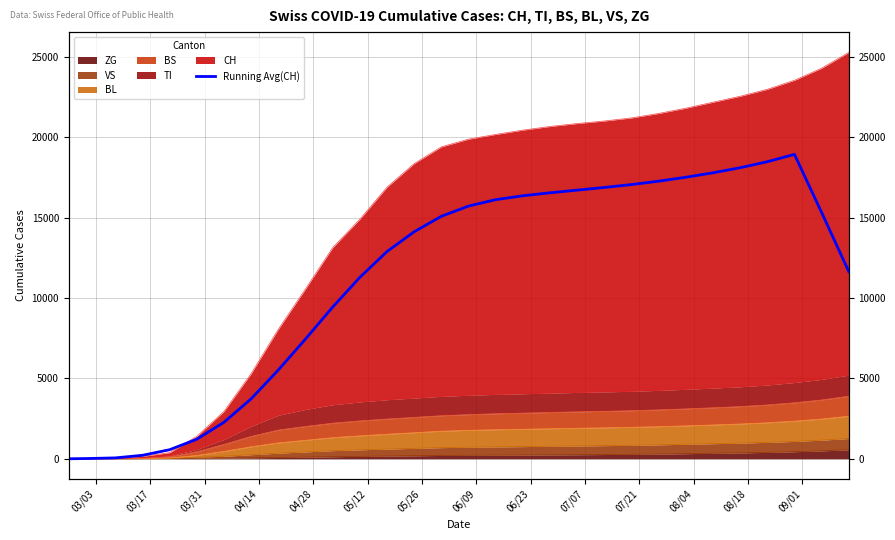

True or false: the data shows 28205.3 at 26.

False